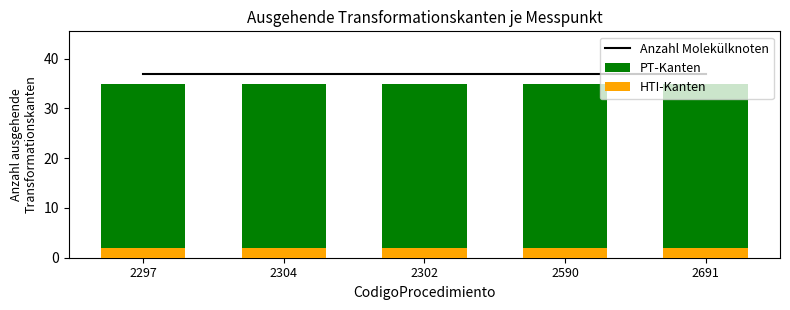

Which has a higher value, 2691 or 2304?

2691